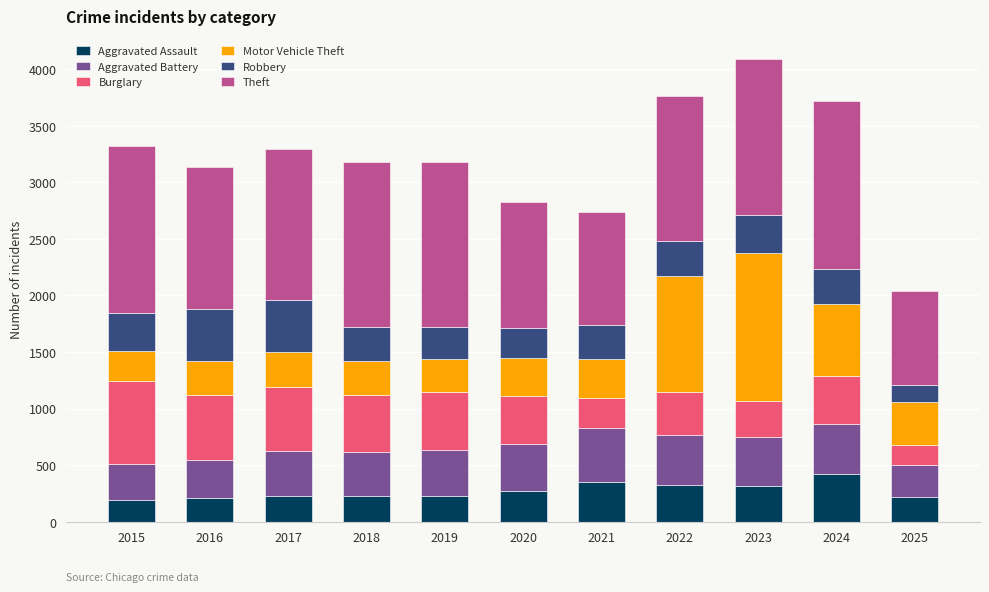

Does the chart contain stacked bars?

Yes